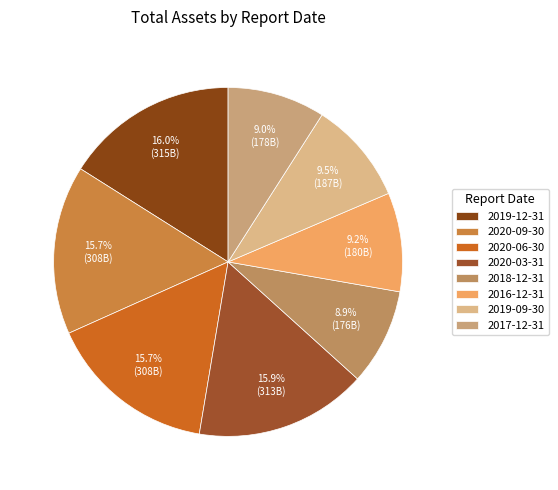

How many slices are in this pie chart?

8